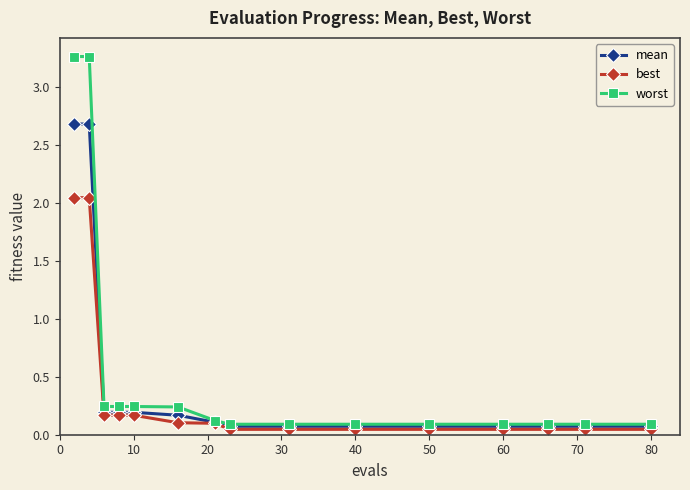

Rank the series by their maximum value, from highest to lowest.

worst, mean, best